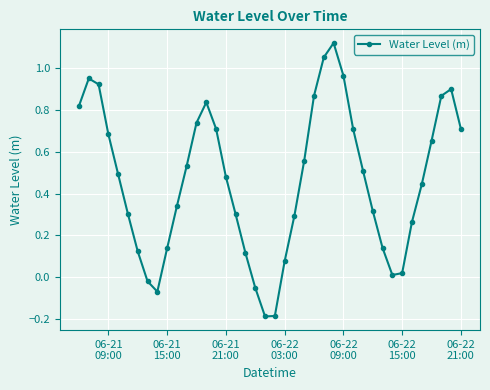

What is the sum of all values?

18.4